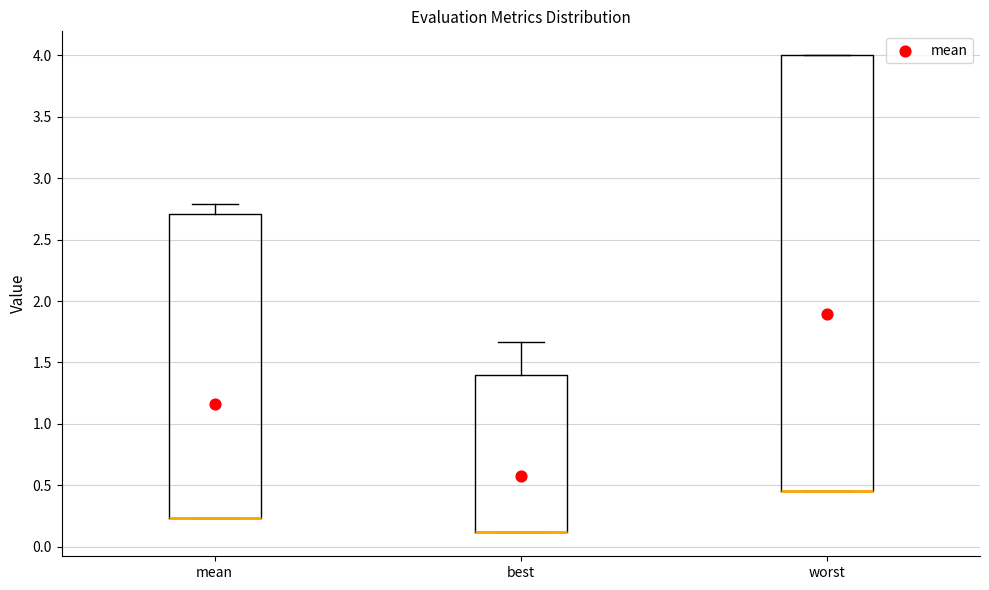

Where is the upper edge of the box for best on the y-axis? The values are not printed on the chart, so give them approximately, as read against the axis.

1.40